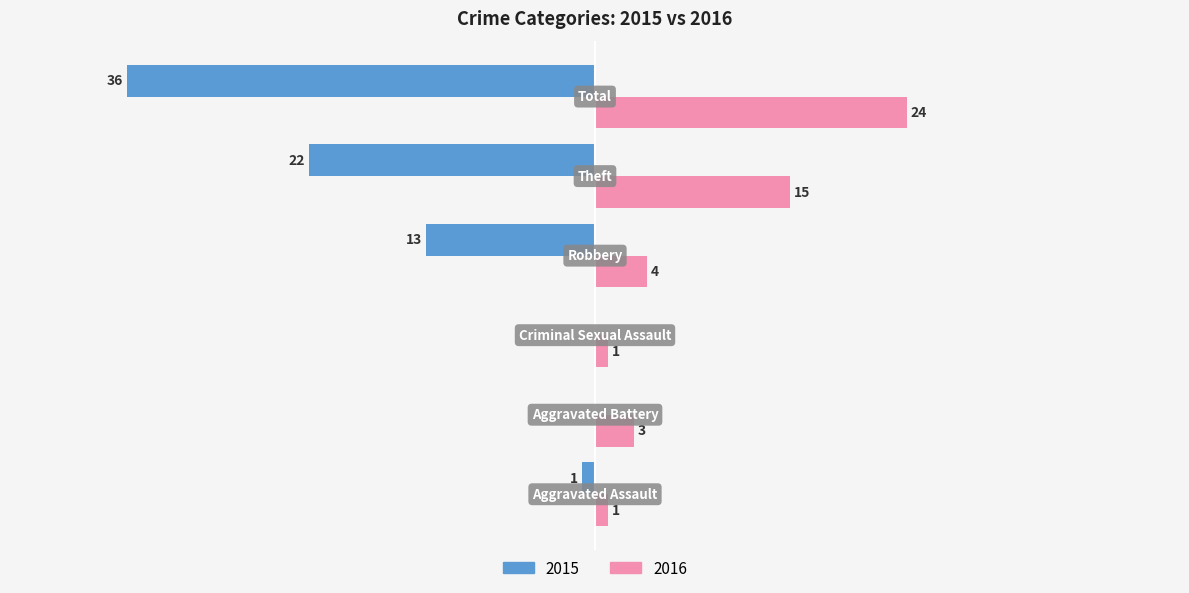

What are all the series names shown in the legend?

2015, 2016